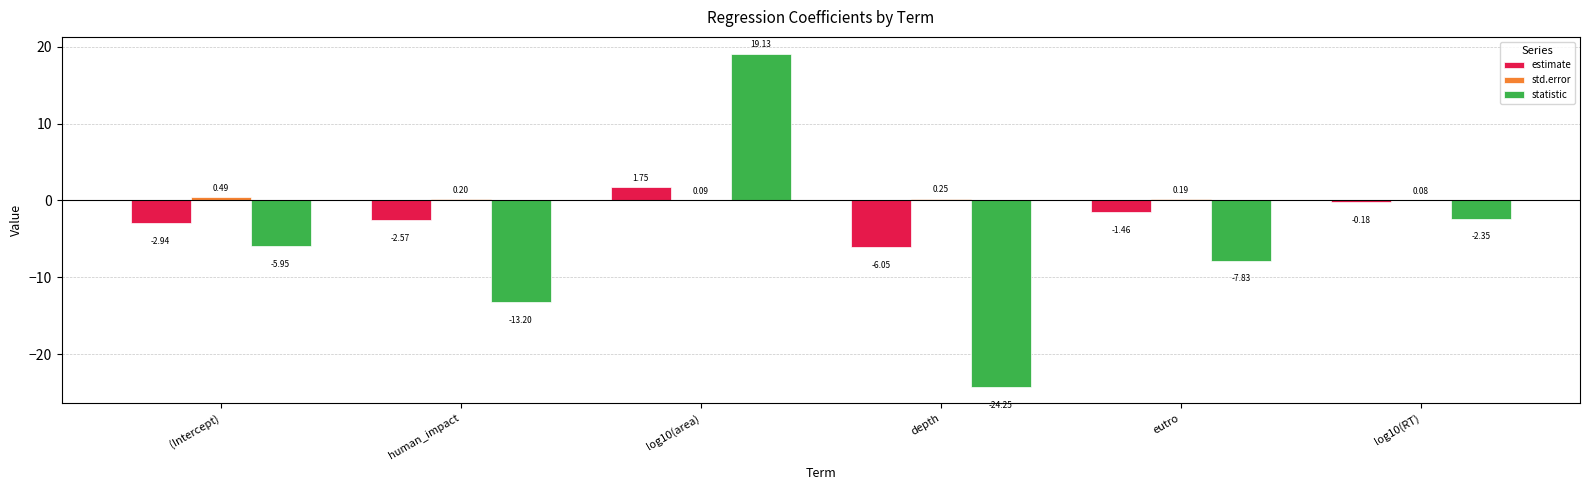

How many categories are shown in the chart?

6